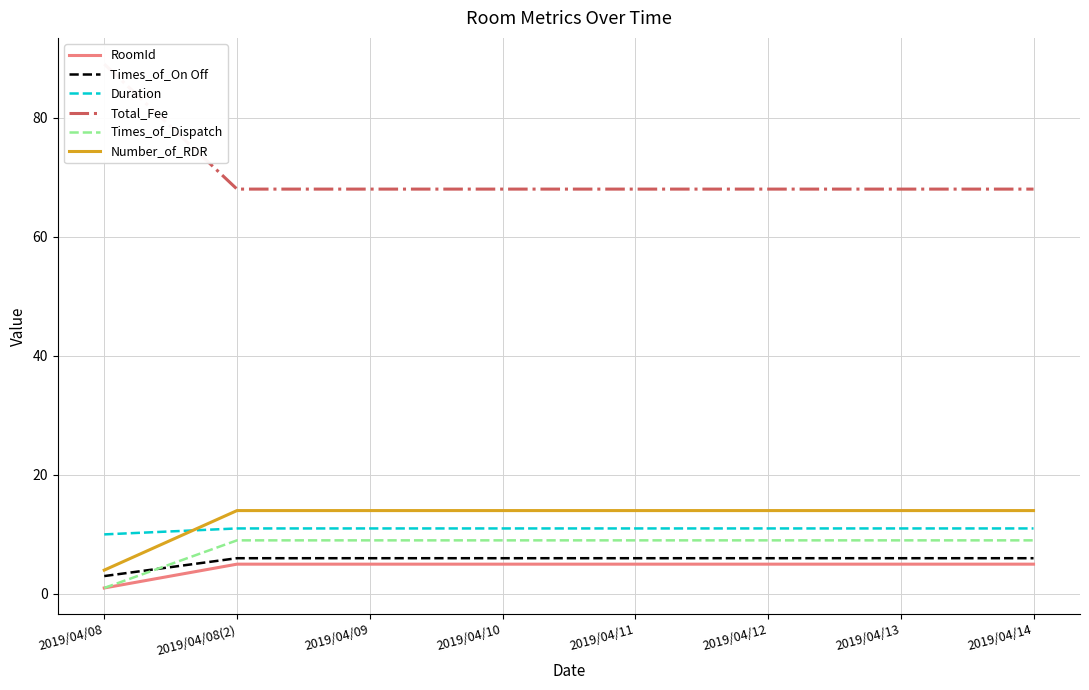

Which label corresponds to the largest value in the chart?

2019/04/08